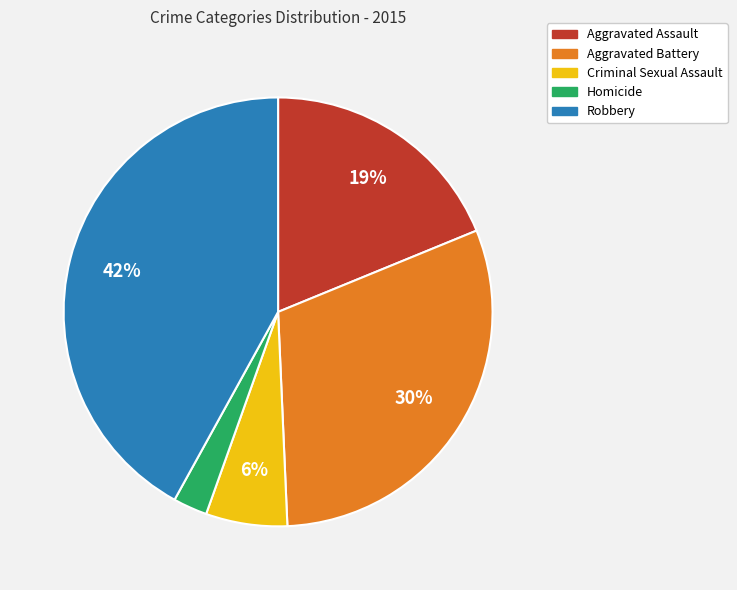

To the nearest percent, what is the combined percentage of Criminal Sexual Assault and Homicide?

9%